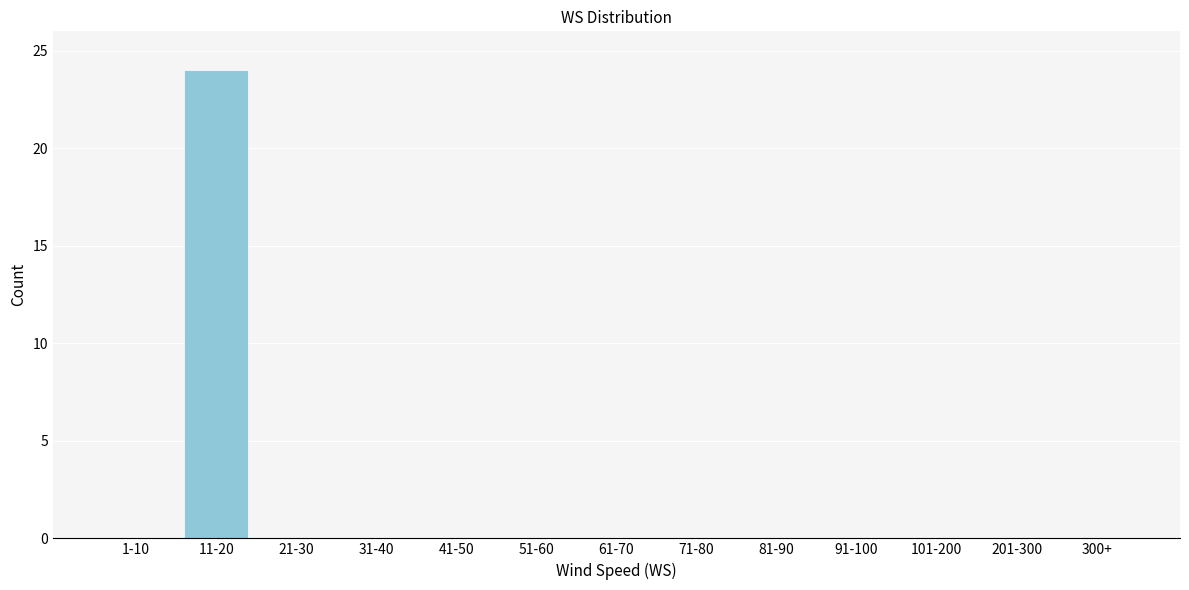

Reading left to right, extract all data points from this chart.

1-10=0	11-20=24	21-30=0	31-40=0	41-50=0	51-60=0	61-70=0	71-80=0	81-90=0	91-100=0	101-200=0	201-300=0	300+=0